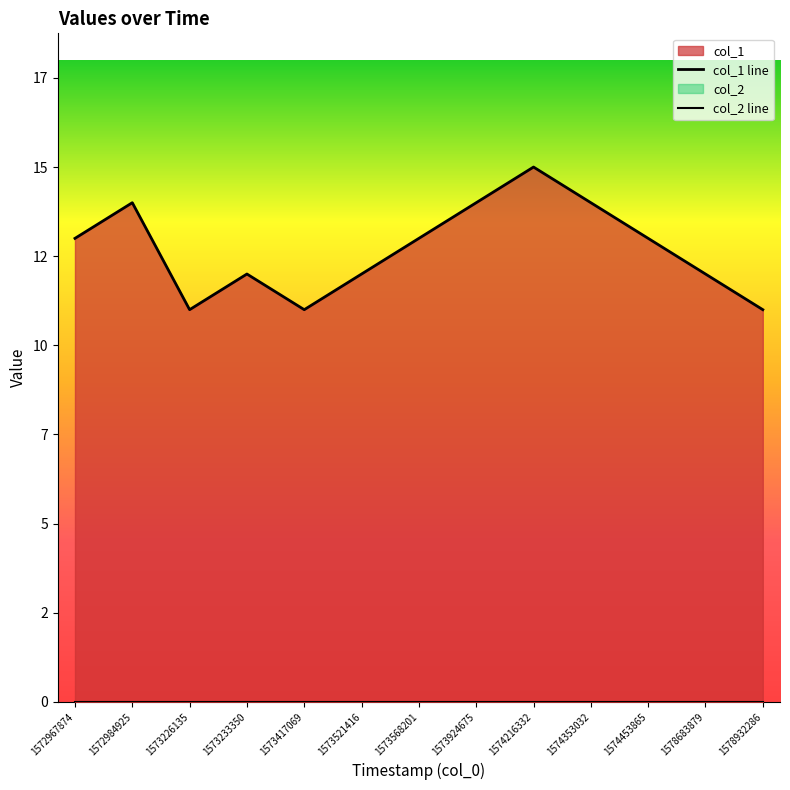

True or false: col_1 line has a value of 14 at 1573924675.

True